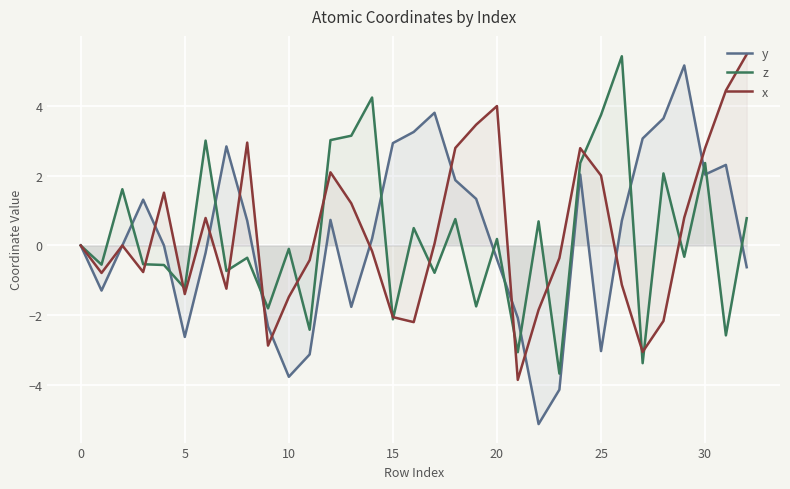

Which series has the largest range (max minus min)?

y